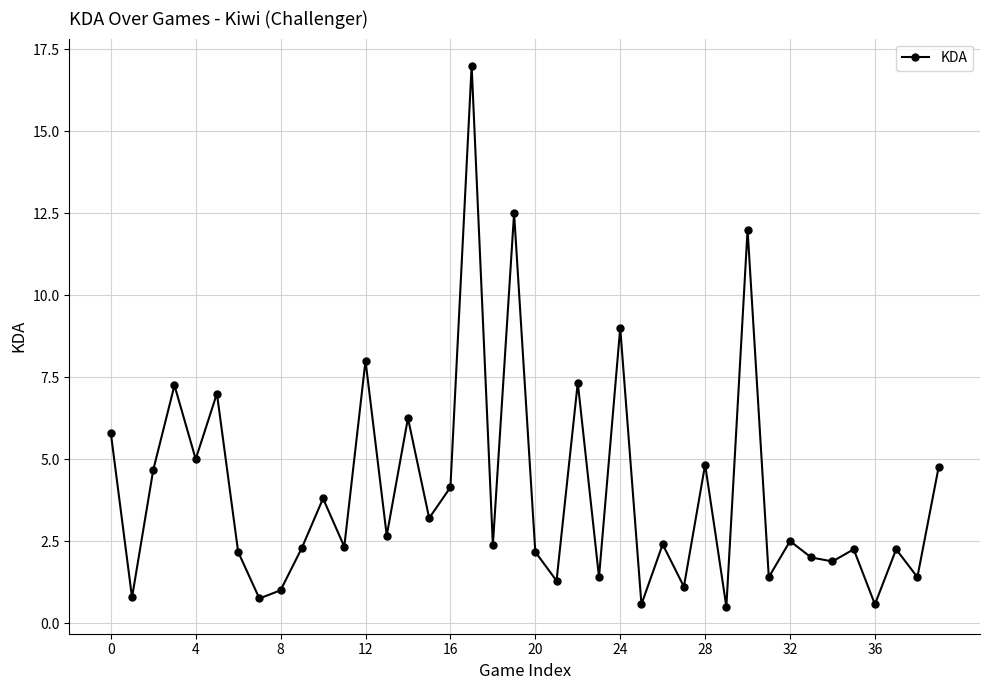

How many points are lower than both their immediate neighbors (excluding endpoints)?

16